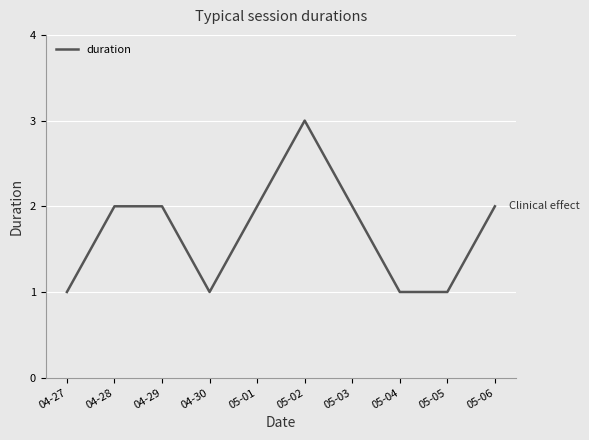

What position from the right is 05-02?

5